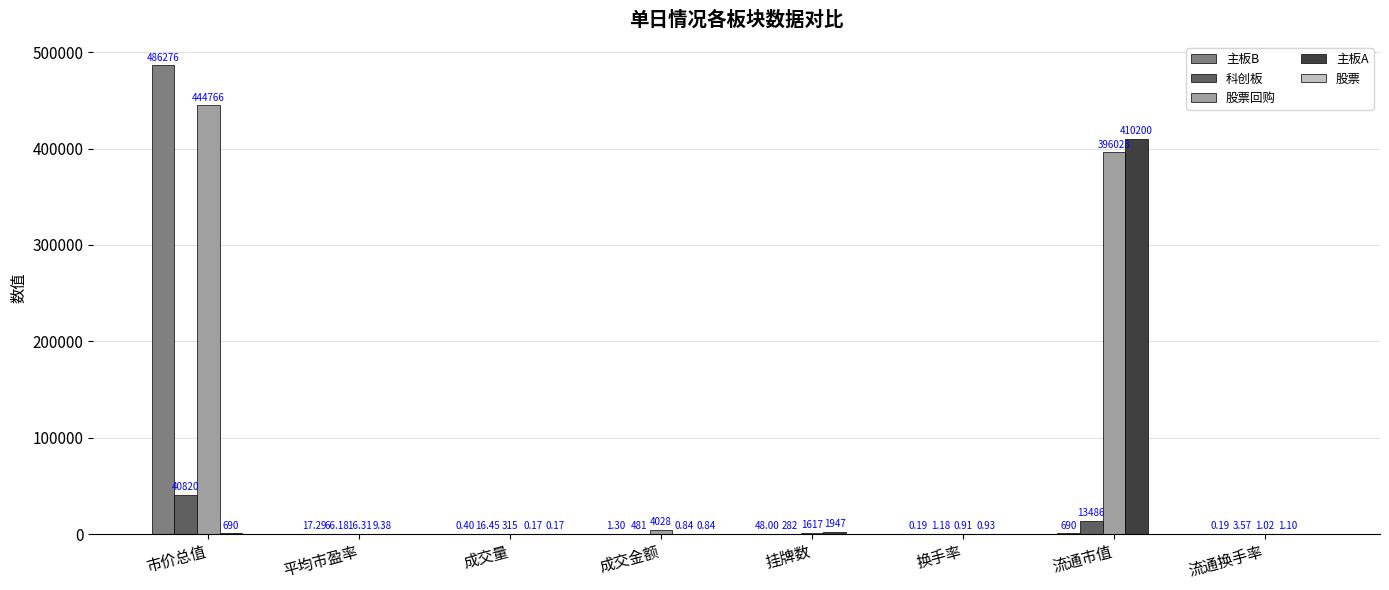

Count the number of categories in the chart.

8